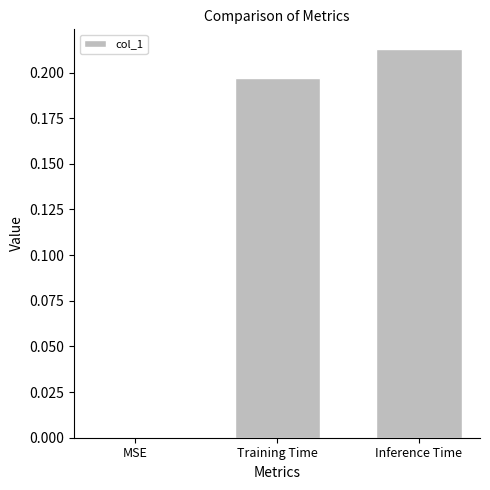

Which label corresponds to the largest value in the chart?

Inference Time